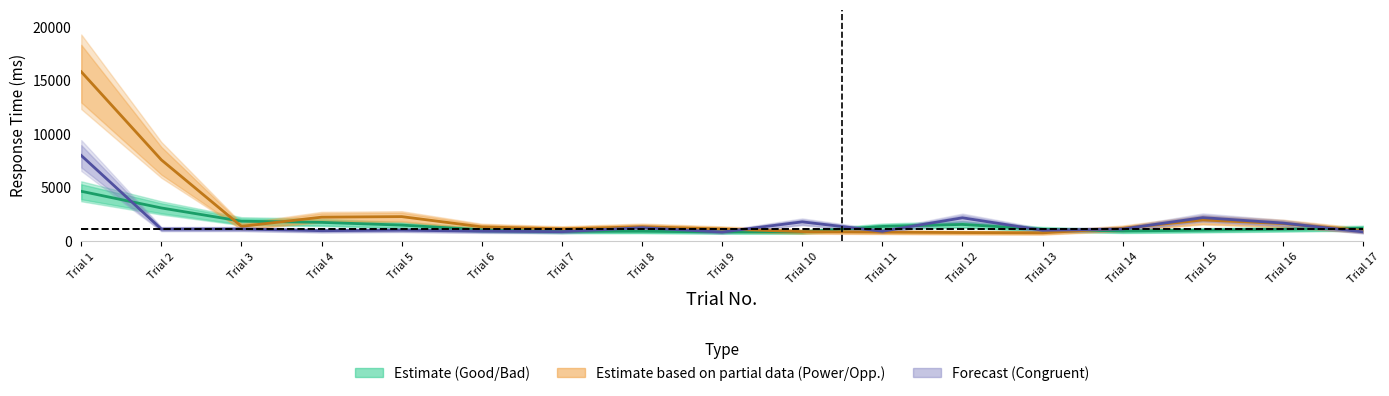

How many lines are shown in the chart?

3